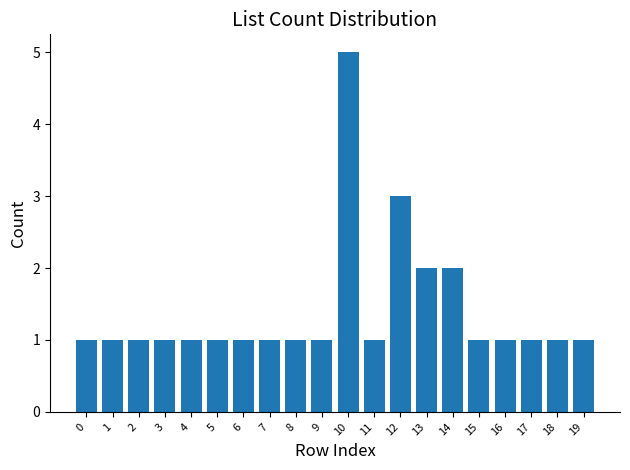

The chart shows a value of 1 at 11. True or false?

True